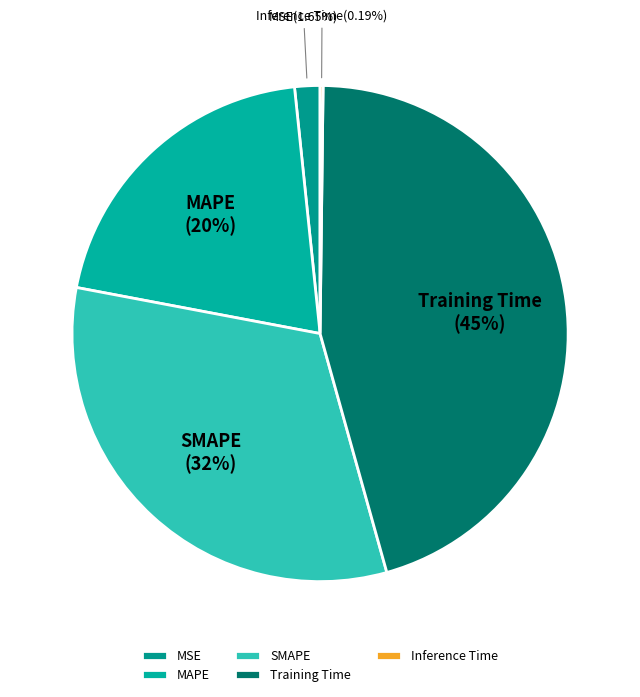

To the nearest percent, what is the combined percentage of MAPE and Training Time?

66%